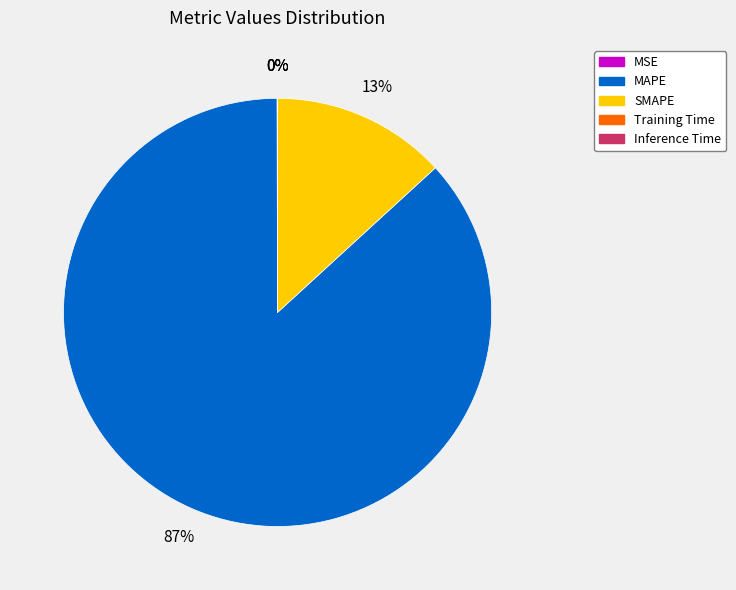

Combined, do SMAPE and MAPE account for over 50%?

Yes